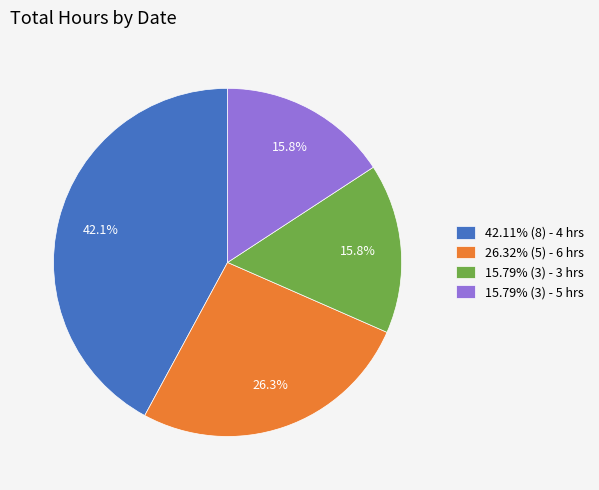

To the nearest percent, what is the average slice percentage?

25%